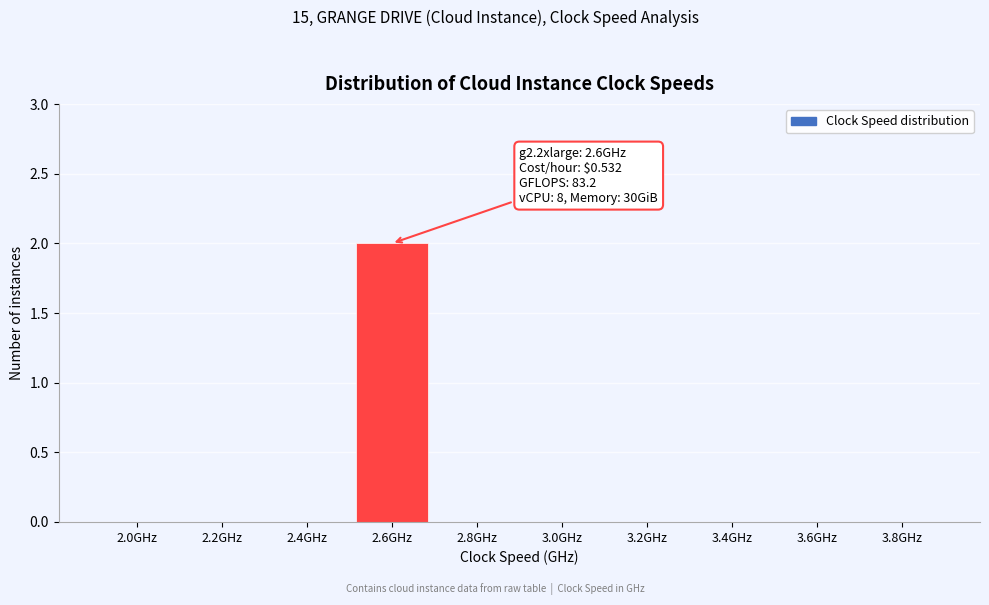

Reading left to right, list all the values displayed in this chart.

2.0GHz=0	2.2GHz=0	2.4GHz=0	2.6GHz=2	2.8GHz=0	3.0GHz=0	3.2GHz=0	3.4GHz=0	3.6GHz=0	3.8GHz=0